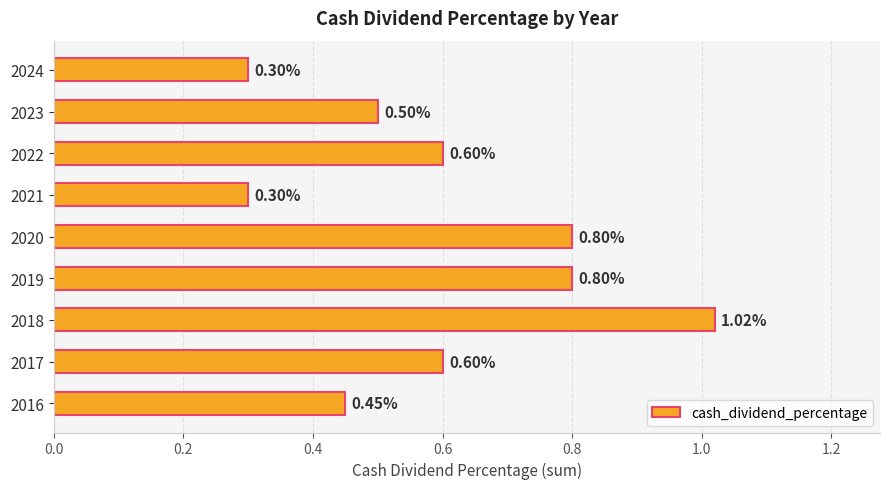

Which has a higher value, 2022 or 2020?

2020